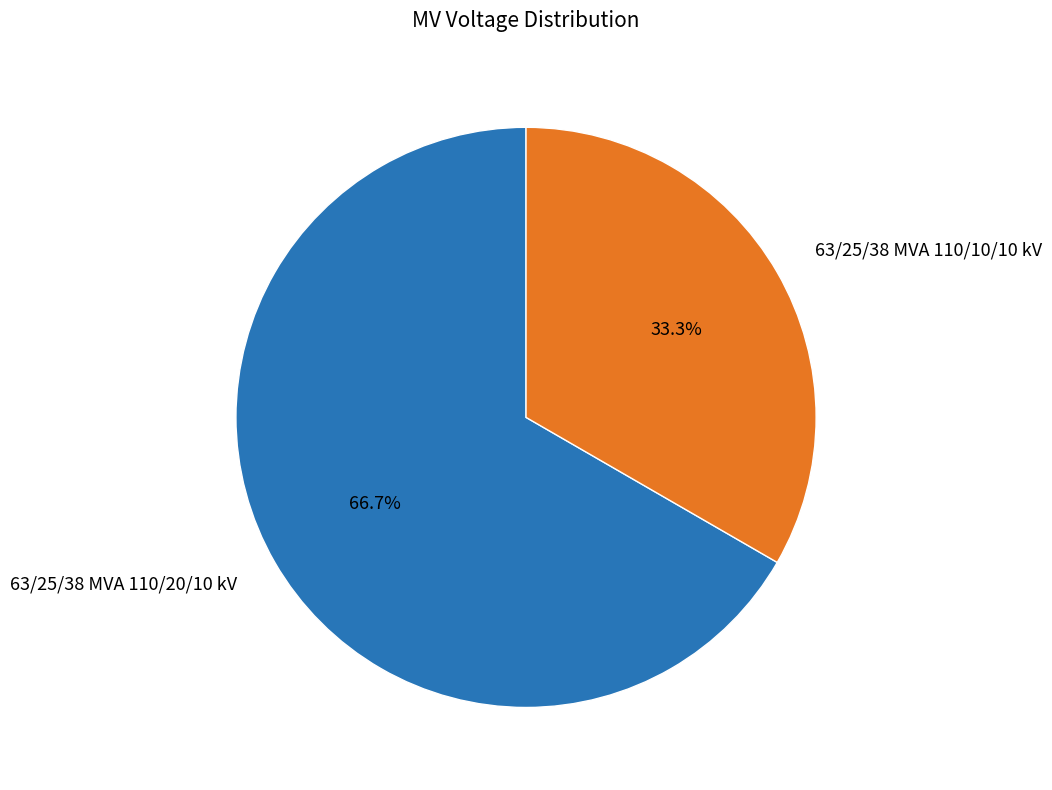

Which slice is the smallest?

63/25/38 MVA 110/10/10 kV